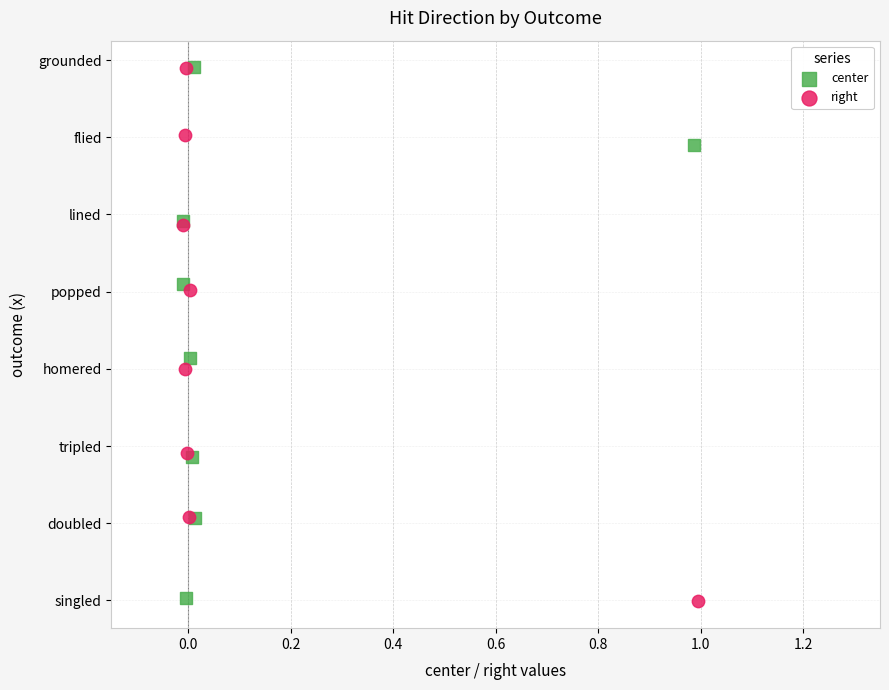

What are all the series names shown in the legend?

center, right